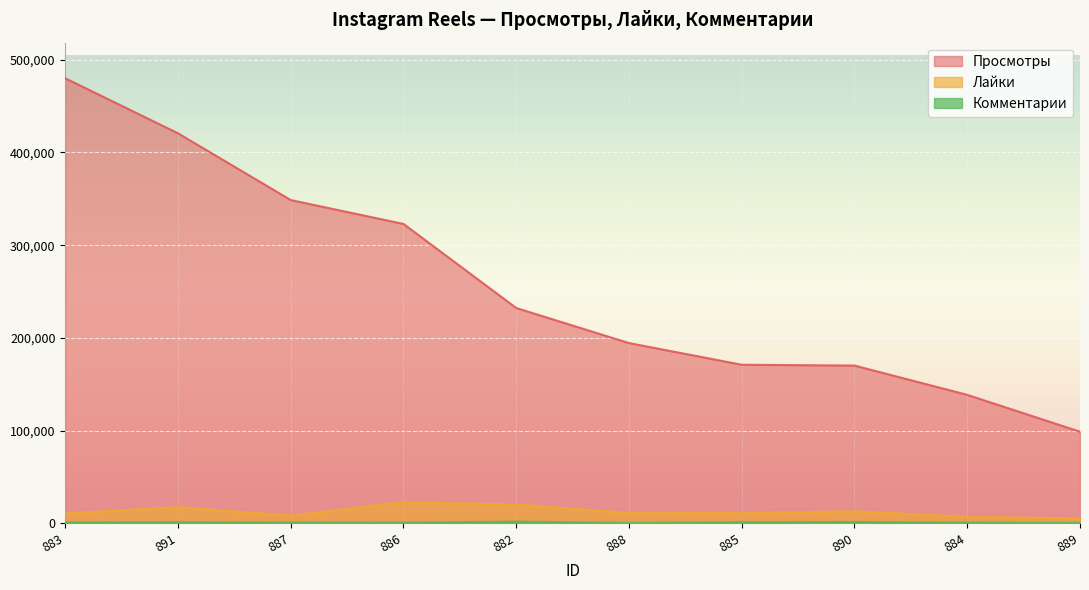

Rank the categories by Лайки value from highest to lowest.

886, 882, 891, 890, 888, 885, 883, 887, 884, 889